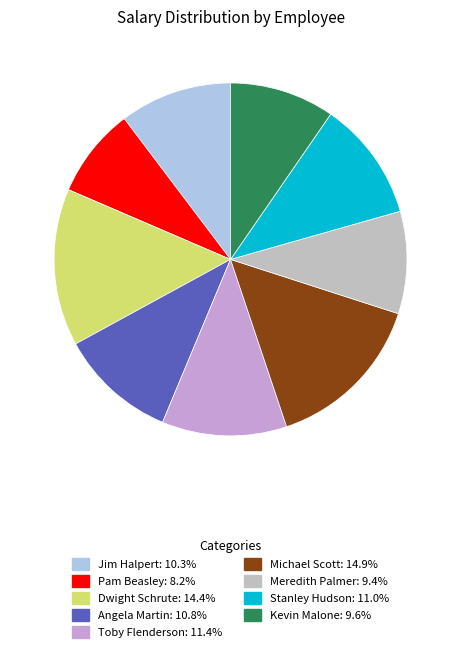

Is the sum of Stanley Hudson and Michael Scott greater than half?

No